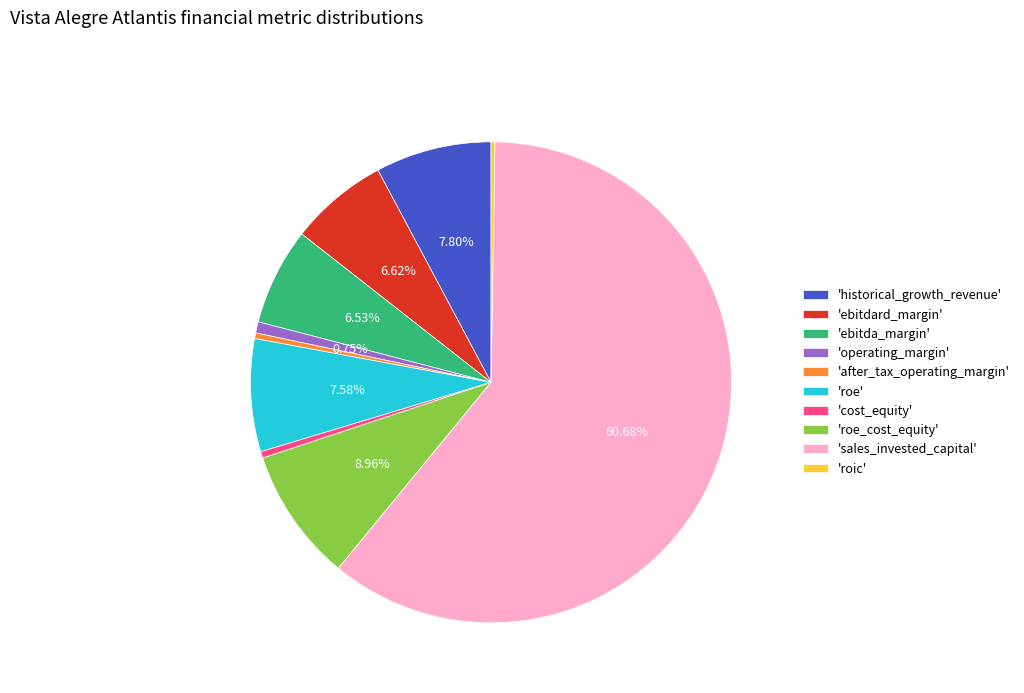

Is the sum of 'after_tax_operating_margin' and 'historical_growth_revenue' greater than half?

No